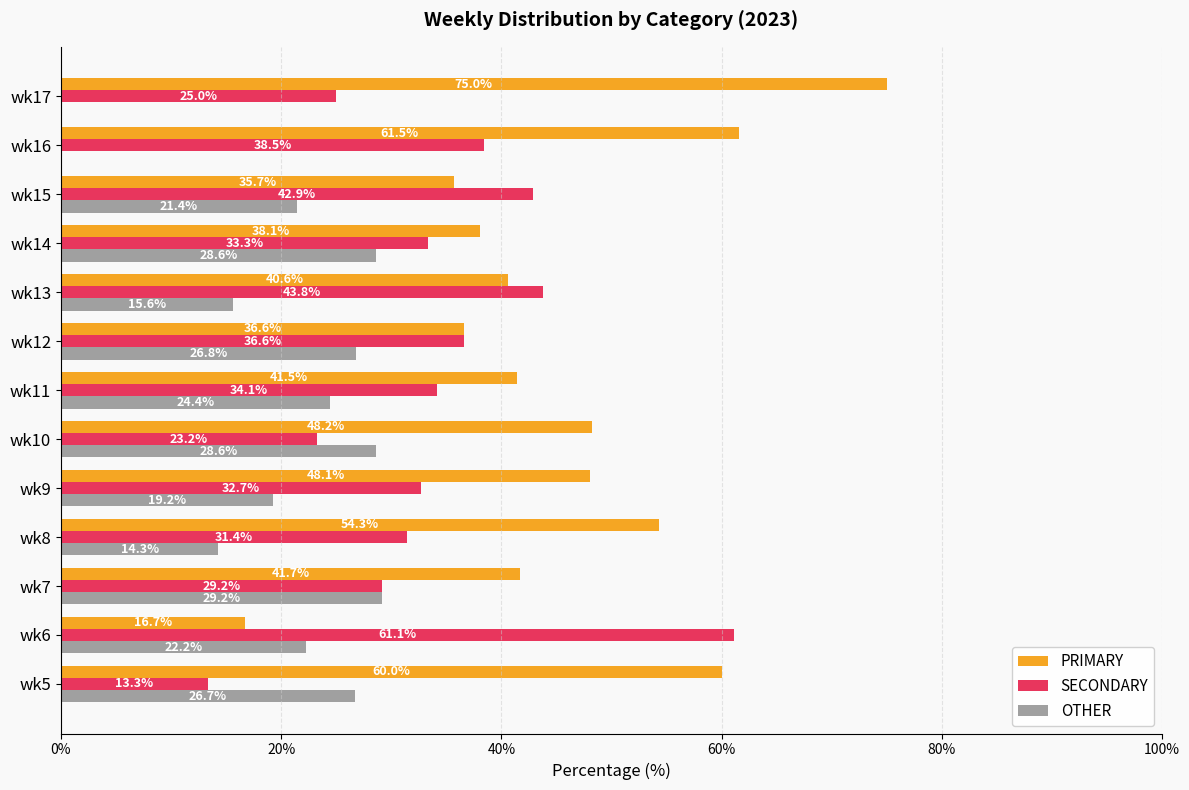

At which label is SECONDARY closest to 37?

wk12